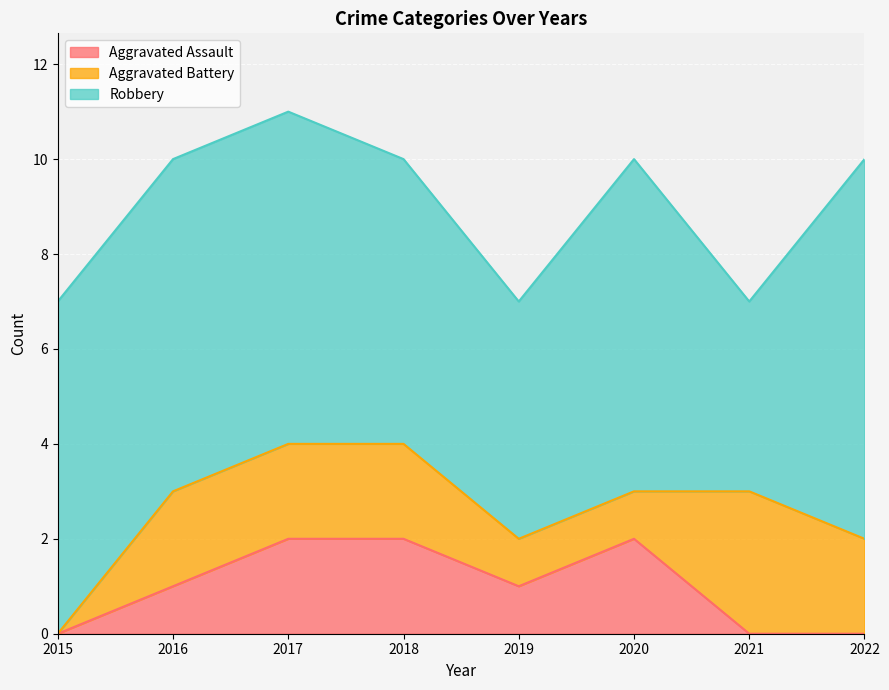

At how many categories does at least one series exceed 2?

8